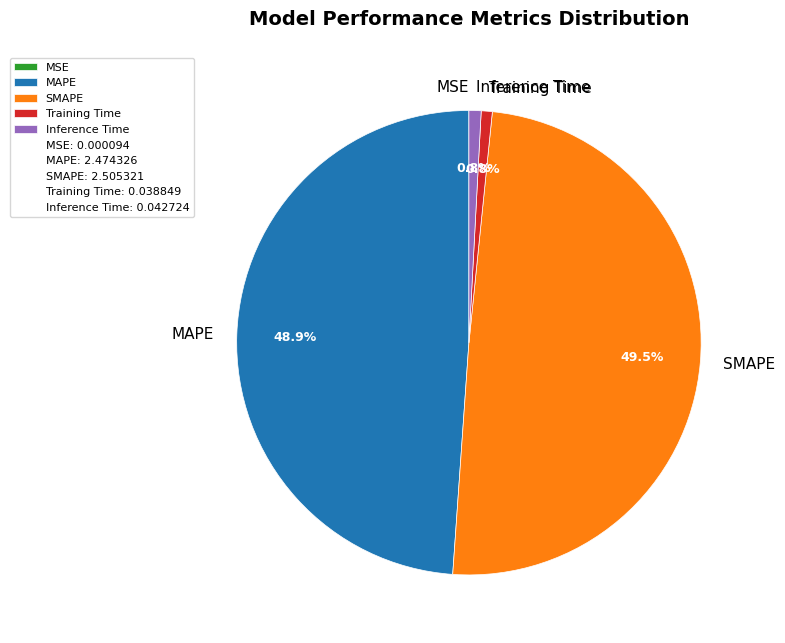

Which slice is the largest?

SMAPE